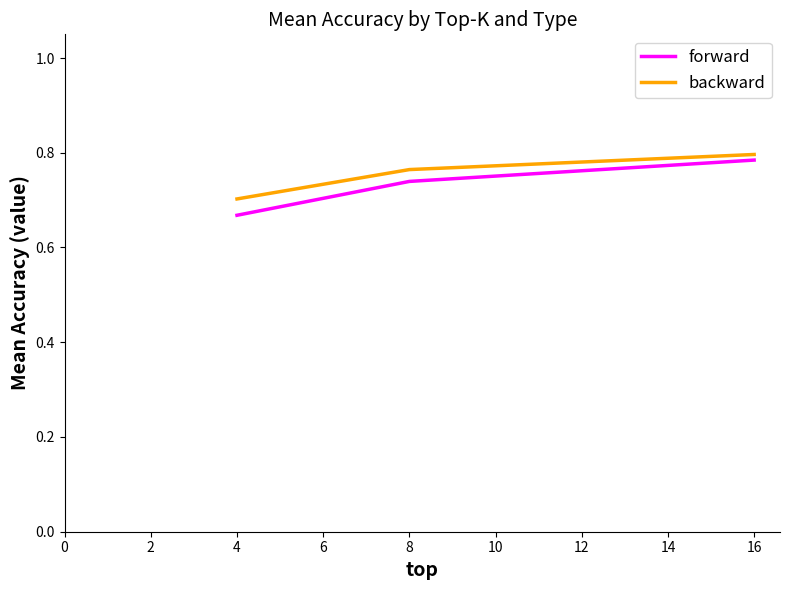

True or false: forward has a value of 0.8 at 16.

True